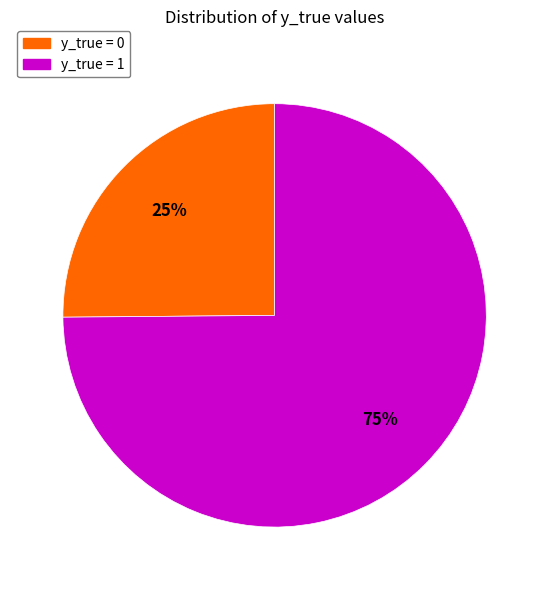

To the nearest percent, what is the difference between the largest and smallest slice percentages?

50%